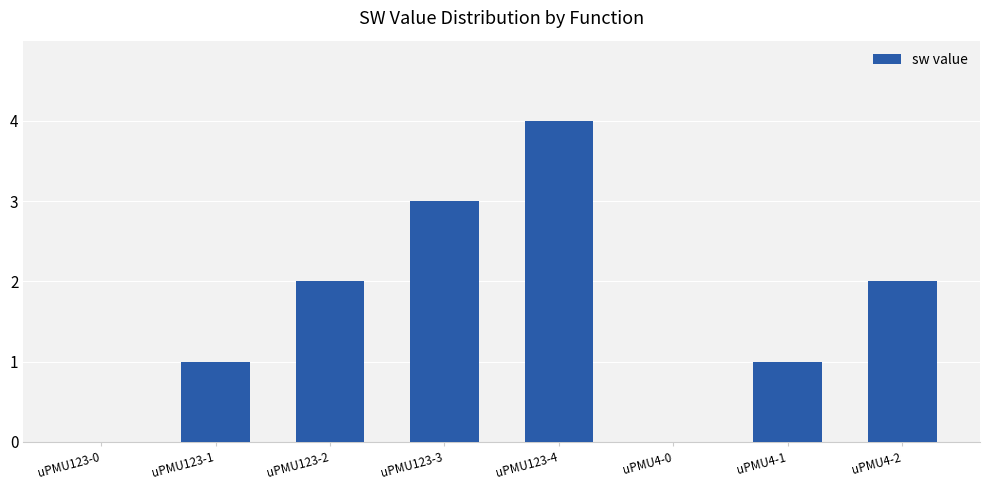

Which has a higher value, uPMU123-4 or uPMU123-3?

uPMU123-4